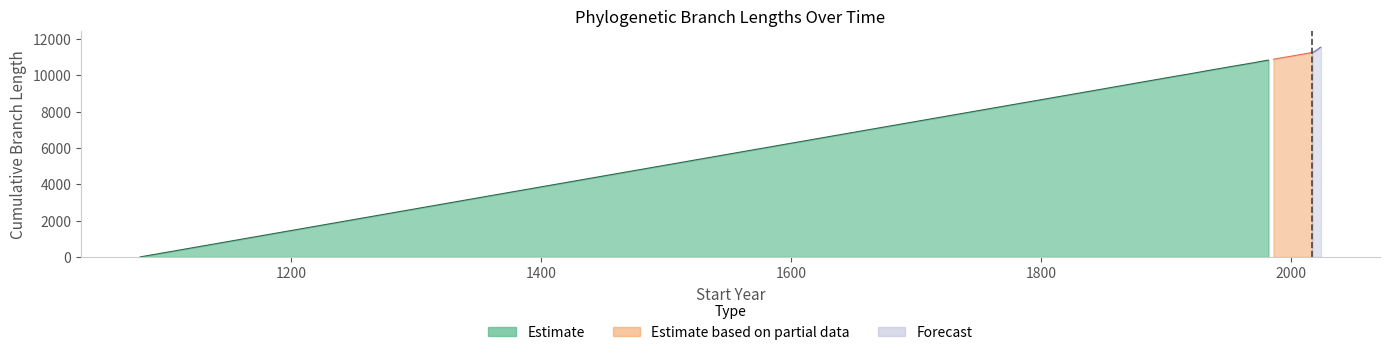

Which series has the largest range (max minus min)?

Estimate